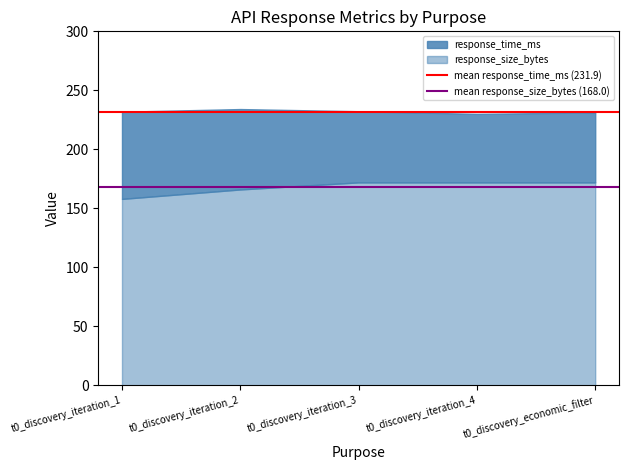

What is the difference between the highest and lowest values at t0_discovery_iteration_2?

63.9